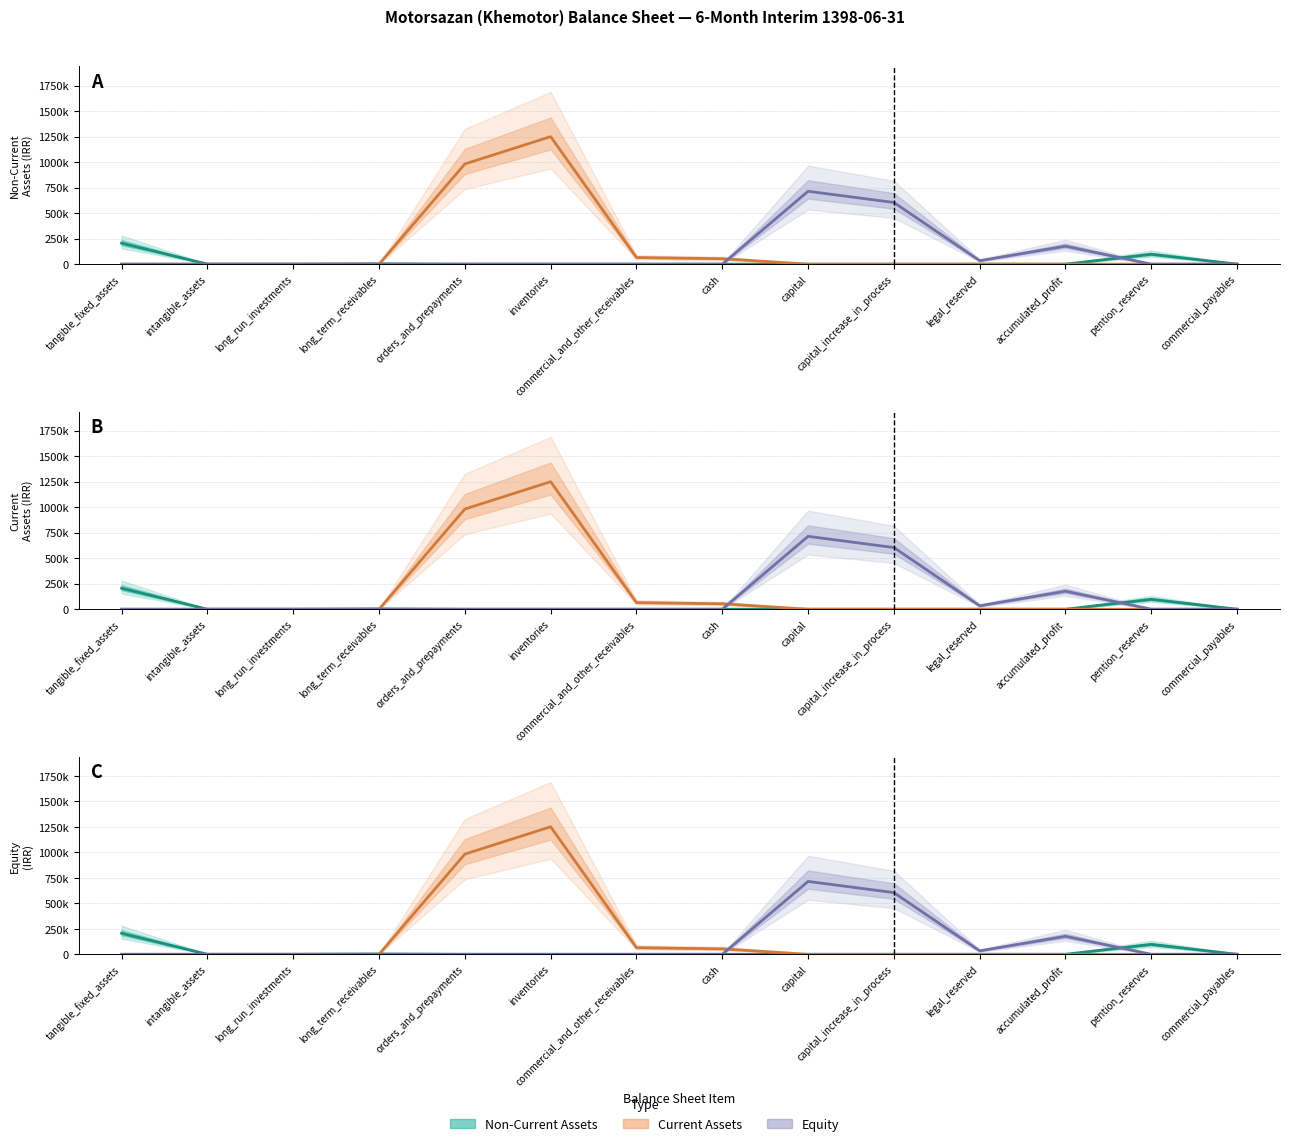

What is the label of the 9th point from the left?

capital